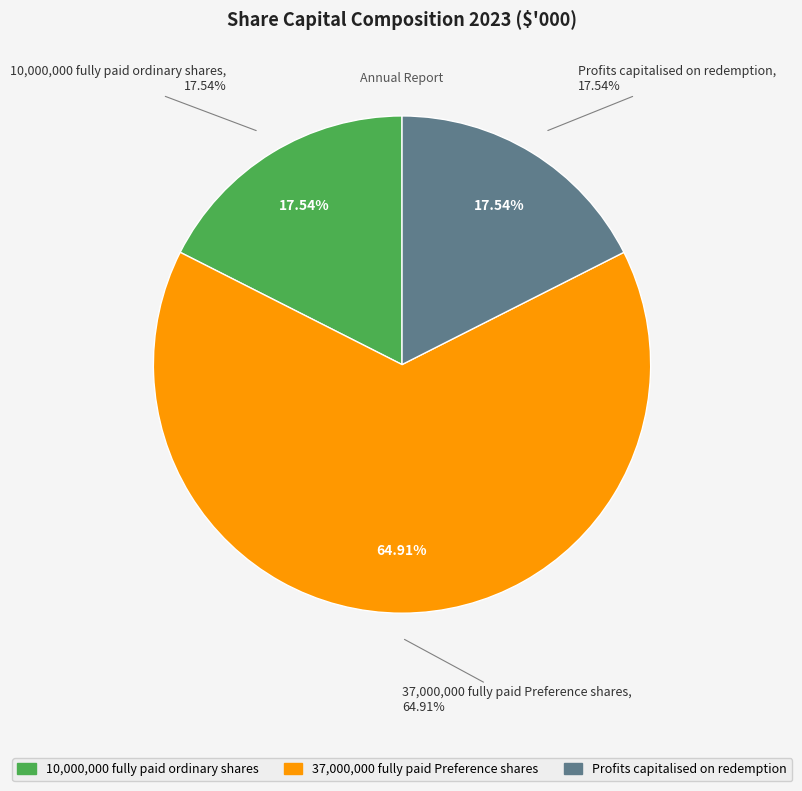

What percentage do 37,000,000 fully paid Preference shares and Profits capitalised on redemption together represent?

82.5%